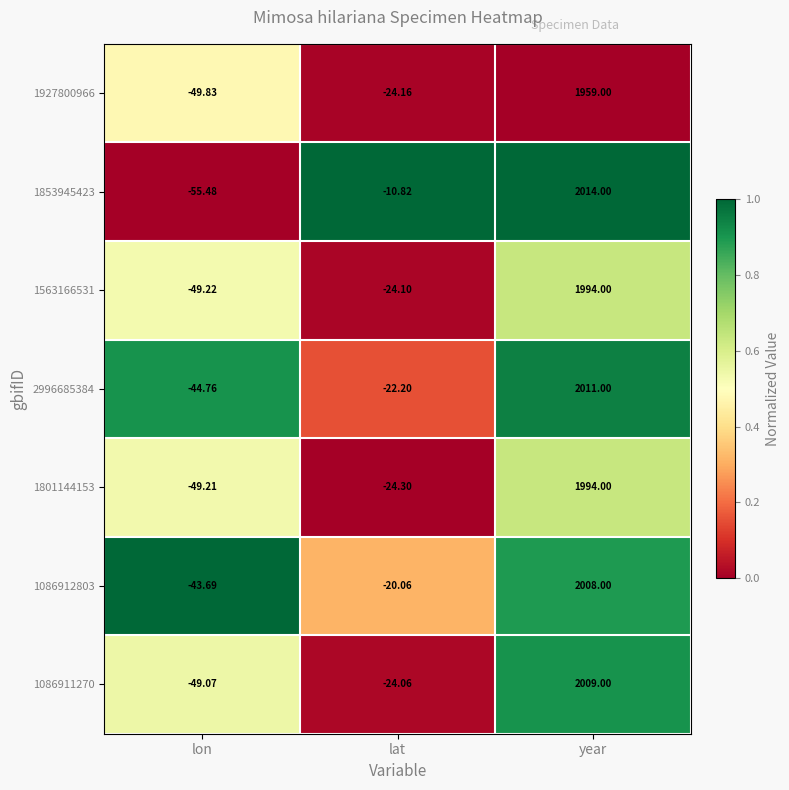

Which label corresponds to the largest value in the chart?

year